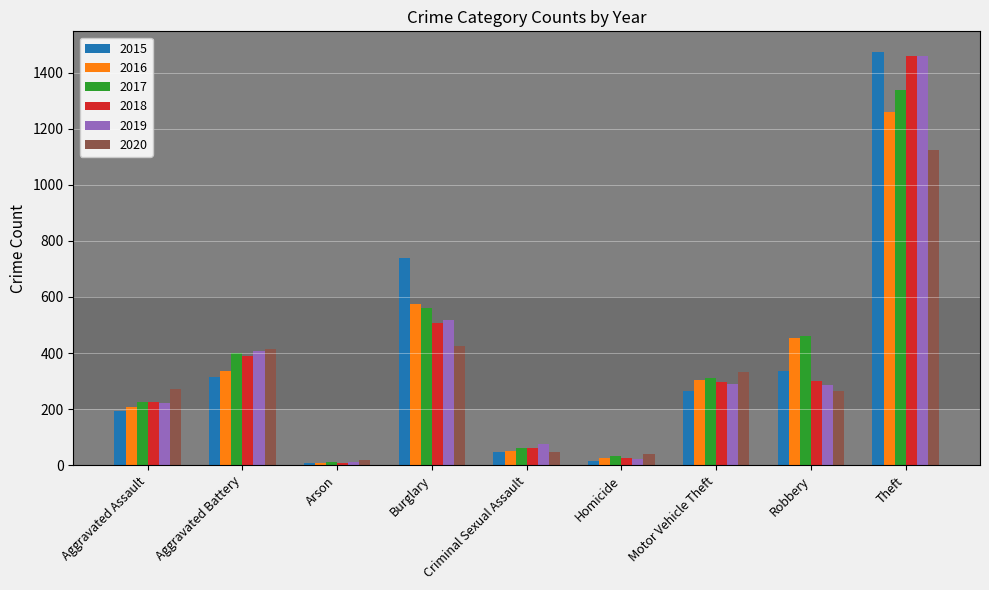

At which label is 2019 closest to 735?

Burglary